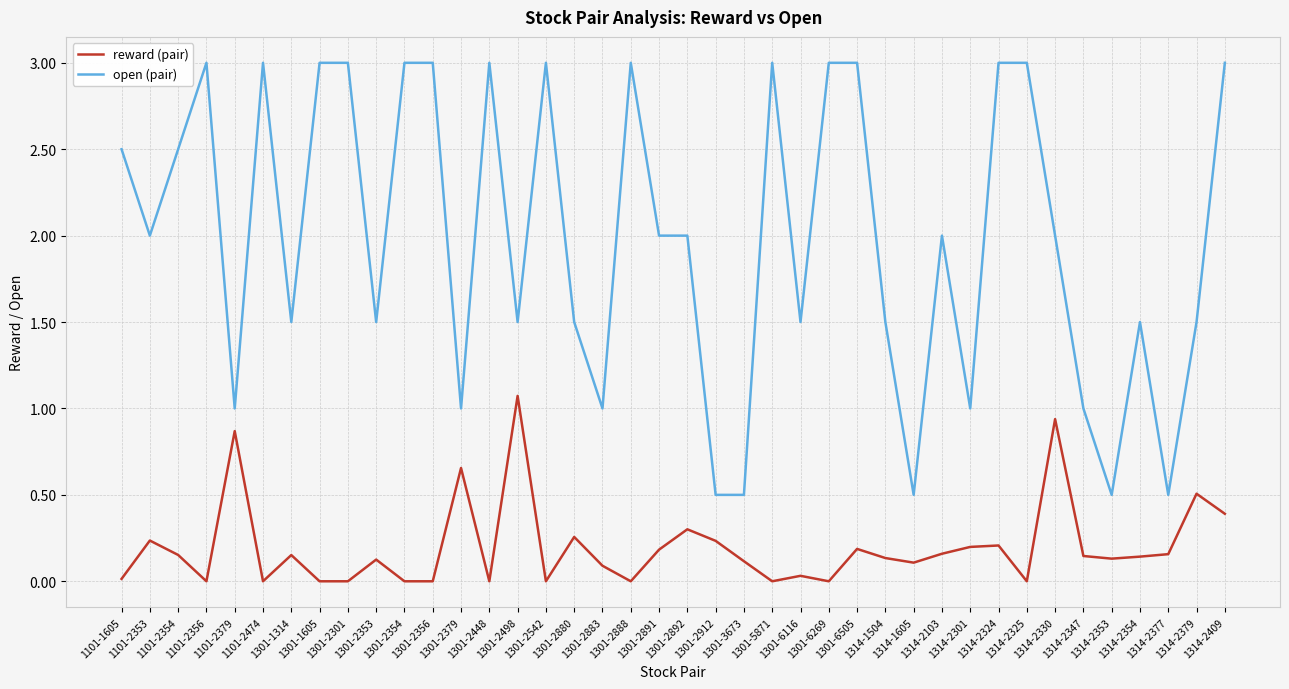

Rank the series by their maximum value, from lowest to highest.

reward (pair), open (pair)